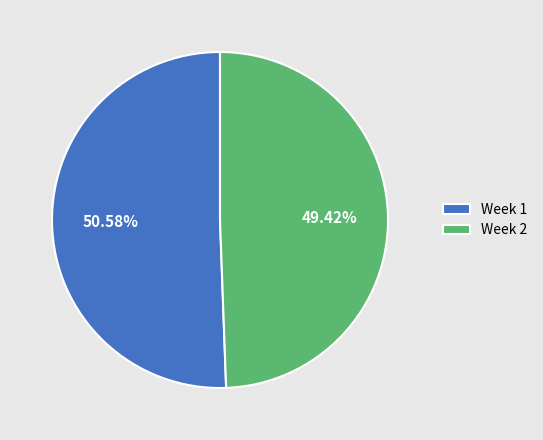

To the nearest percent, what is the difference between the Week 1 and Week 2 slice percentages?

1%